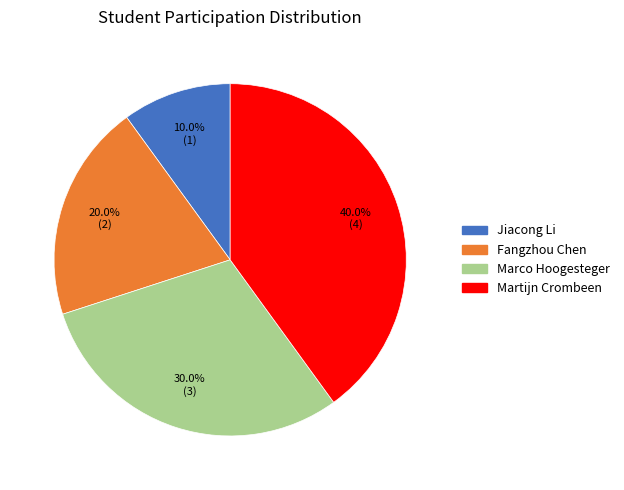

Is Jiacong Li the majority of the pie?

No